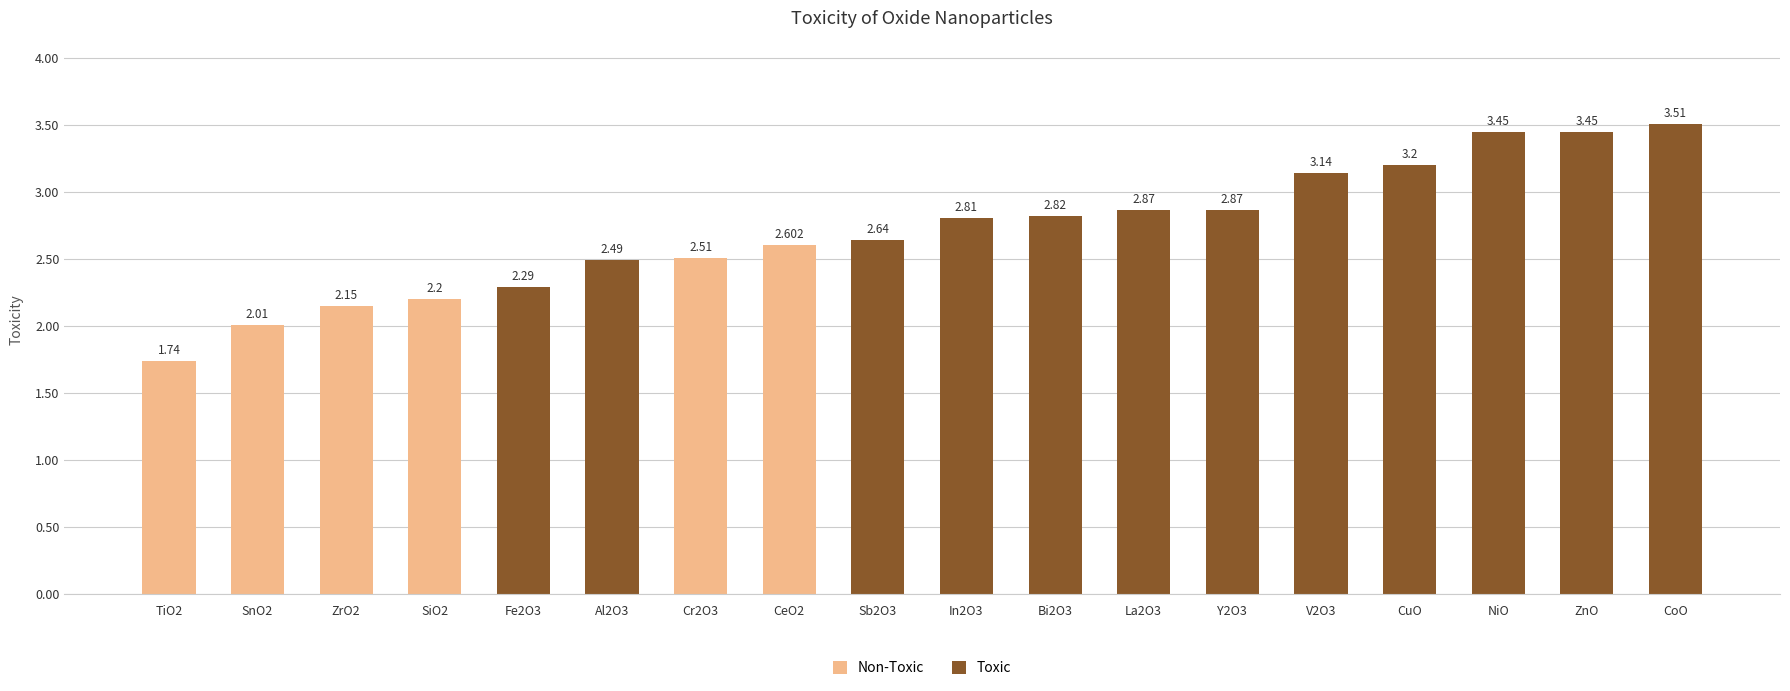

The value at ZnO is 3.5. True or false?

True